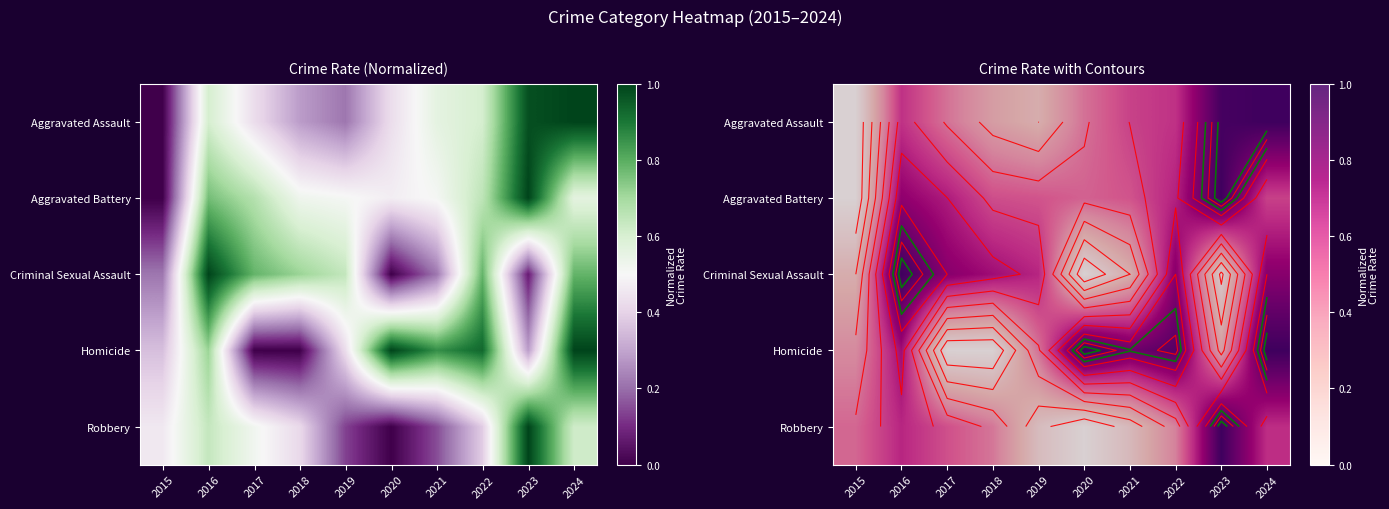

Which series changed the most between 2016 and 2023?

Criminal Sexual Assault